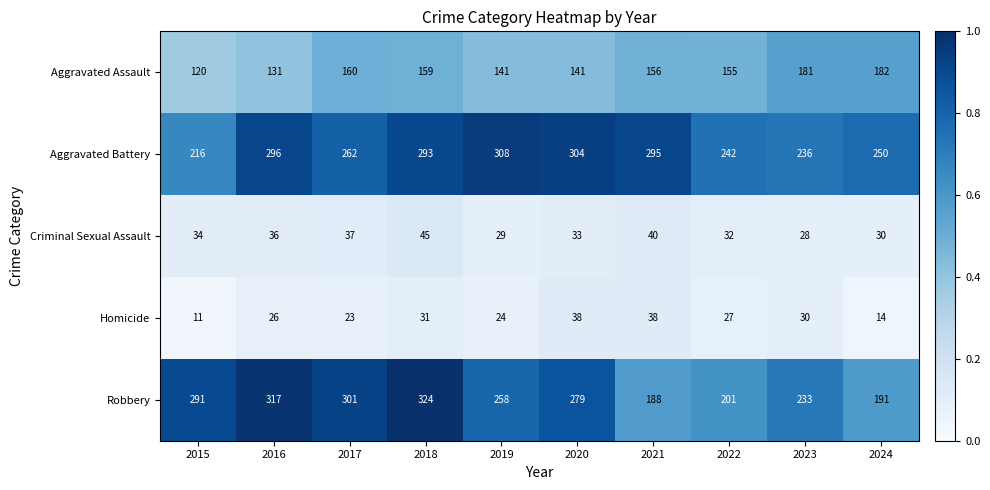

What is the difference between the maximum and minimum values in the Criminal Sexual Assault series?

17